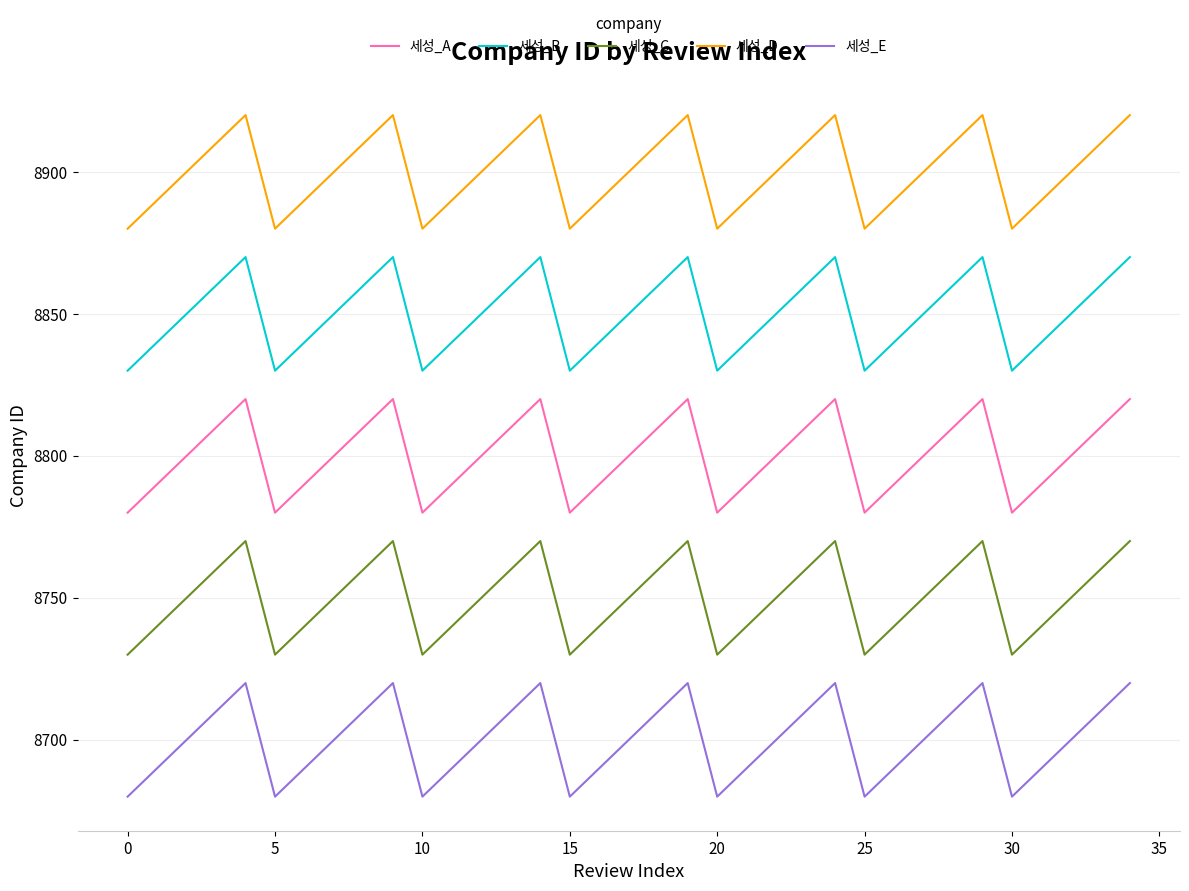

How many values in the 세성_A series are below 8800?

14